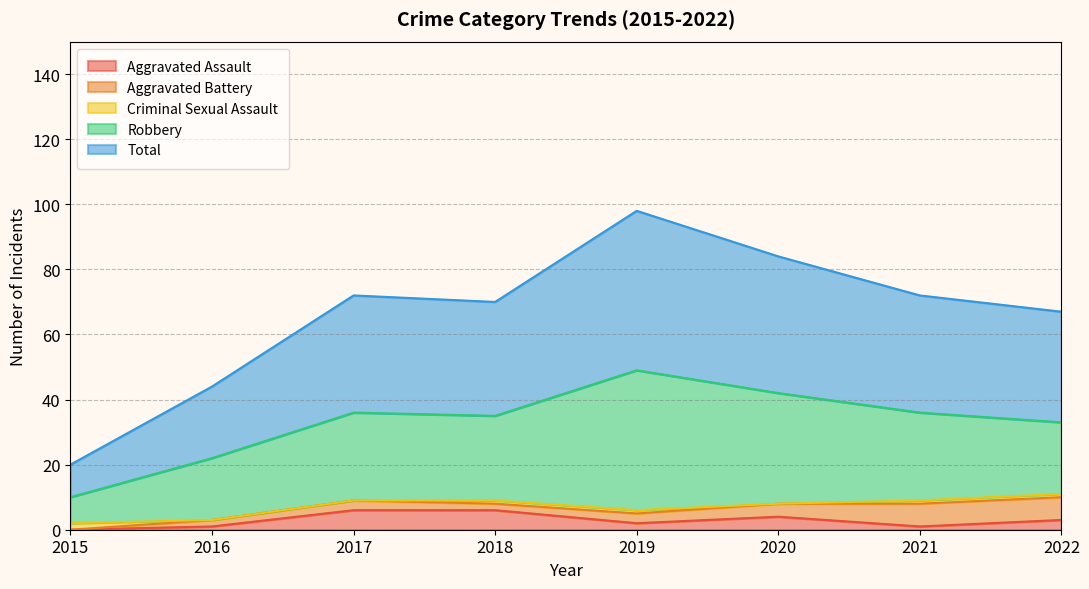

At which category does Aggravated Battery reach its first local peak?

2017